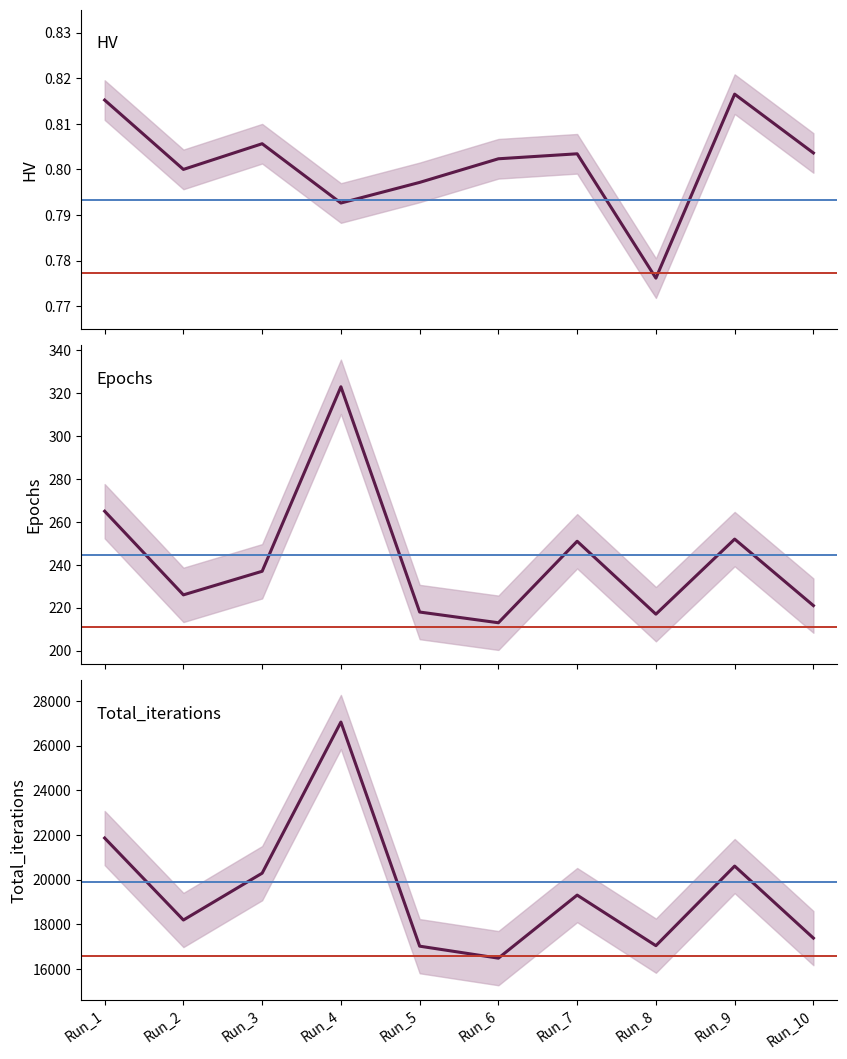

How many data points in Epochs are less than 237?

5